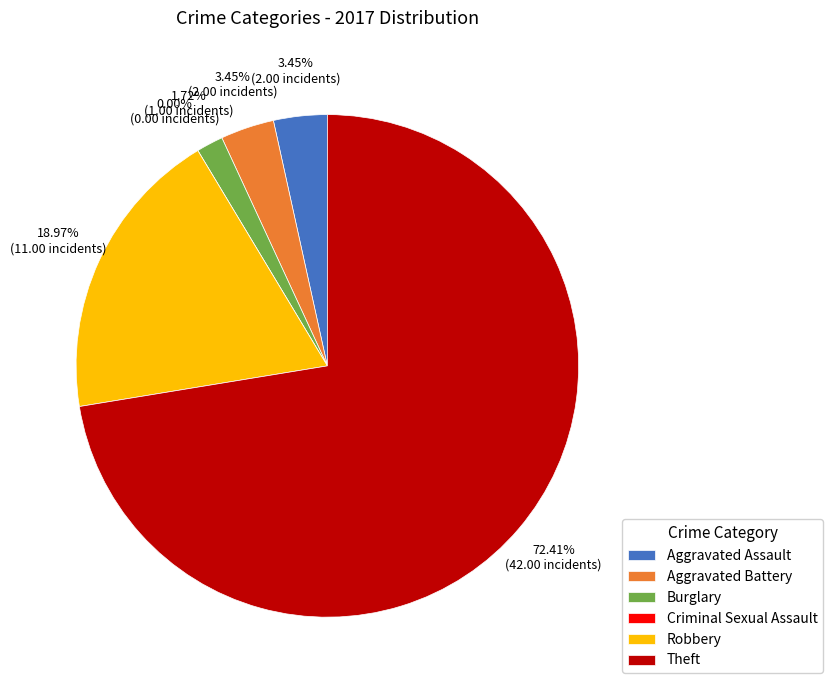

Count the number of slices in the pie.

6